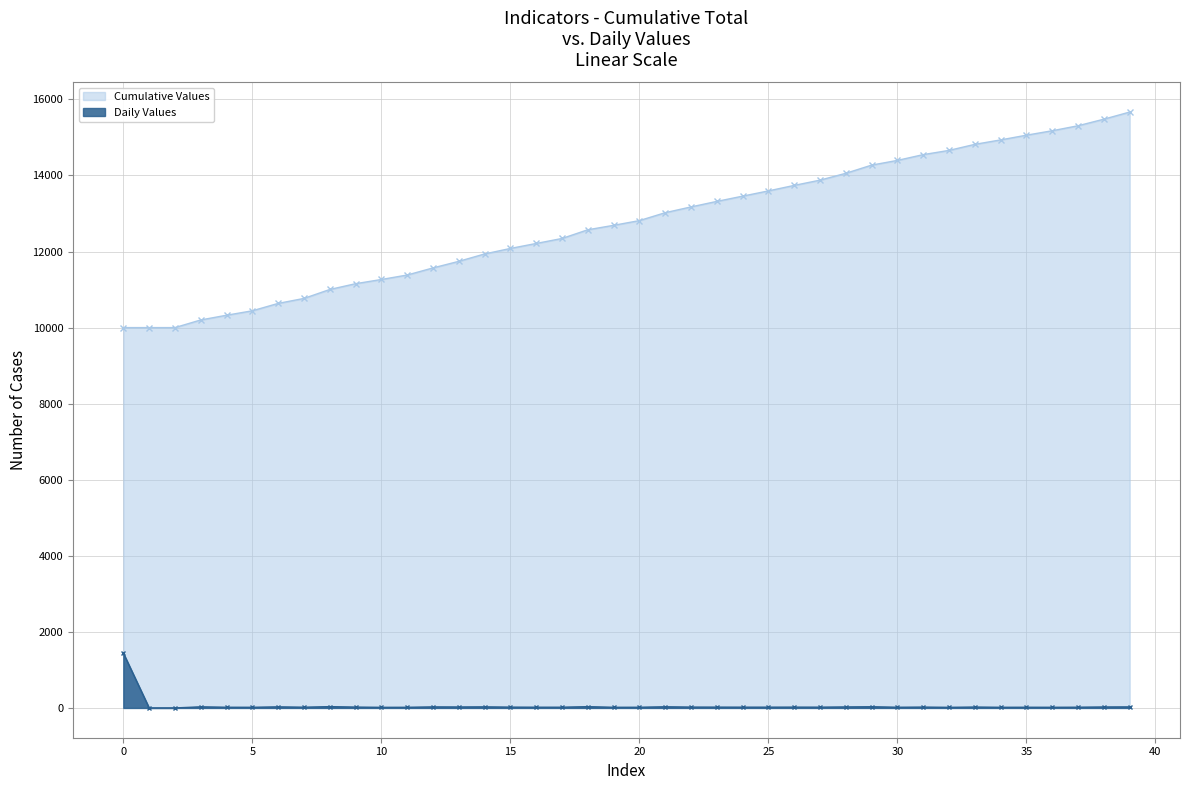

How many data points does each series have?

40